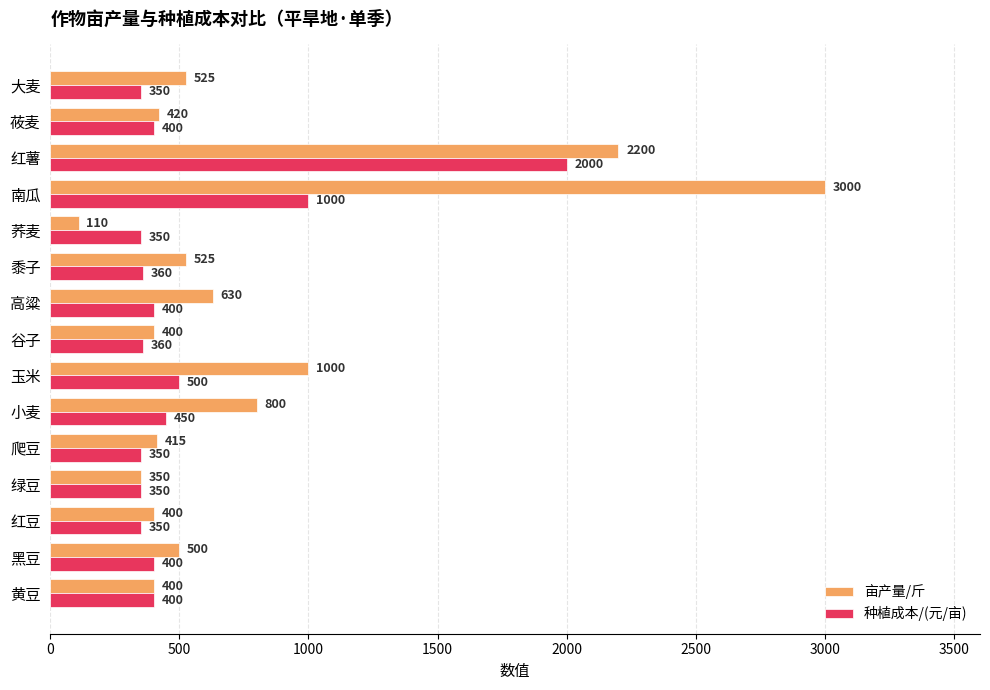

At which category does the chart reach its peak across all series?

南瓜